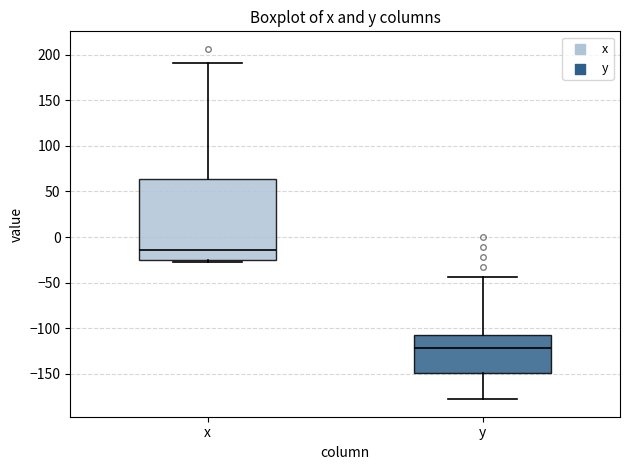

Reading left to right, read every box against the y-axis: the position of its median line, the range the box covers, and the ends of its whiskers. The values are not printed on the chart, so give them approximately, as read against the axis.

x: median -15, box -25 to 65, whiskers -30 to 190
y: median -120, box -150 to -105, whiskers -180 to -45